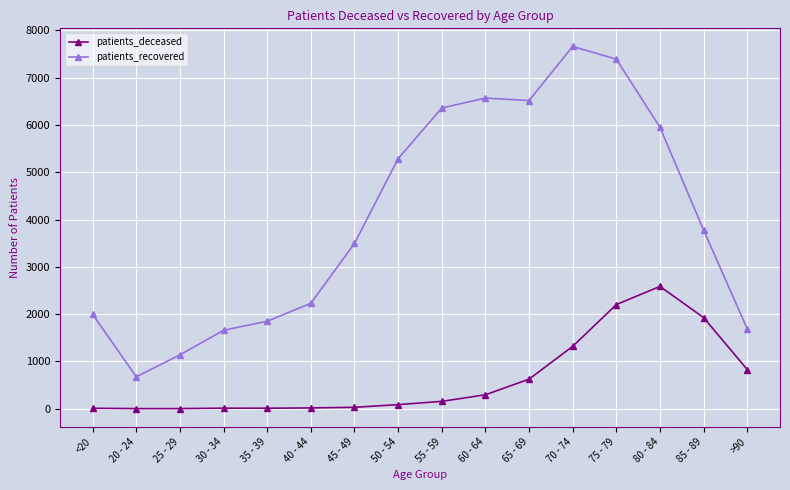

True or false: patients_recovered and patients_deceased cross at least once.

False